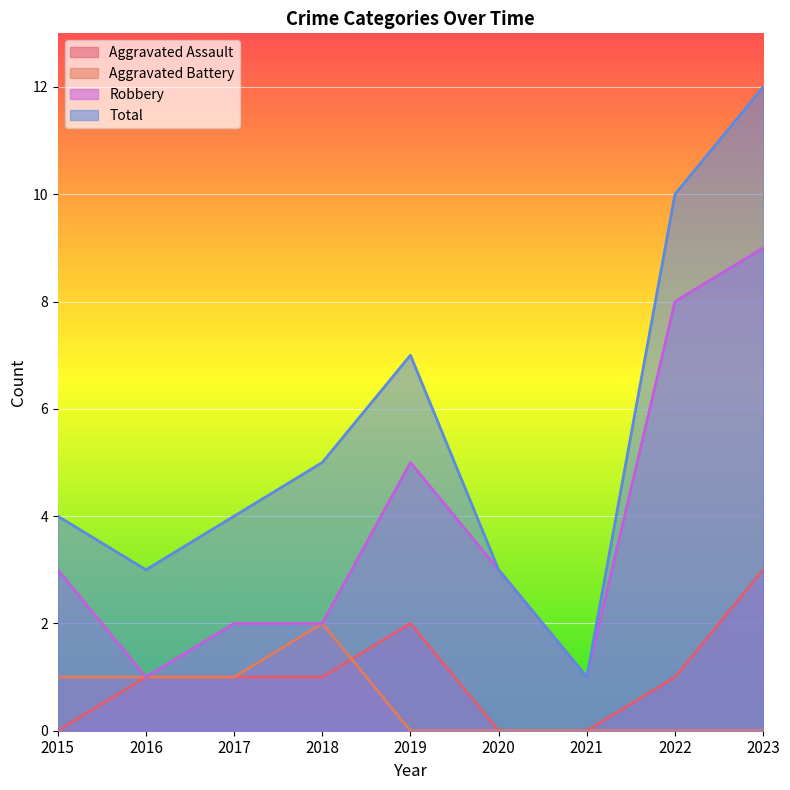

At which category is the sum across all series the highest?

2023